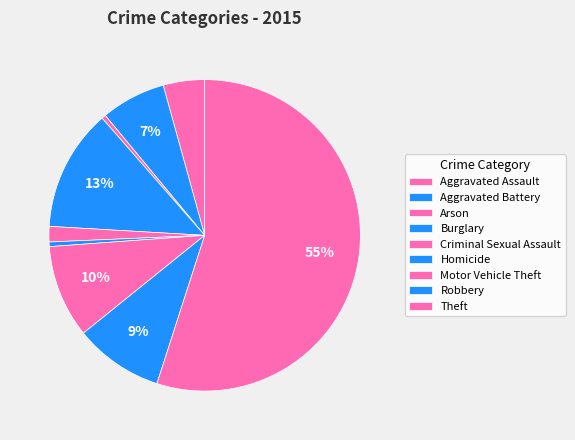

Which category has the biggest portion of the pie?

Theft